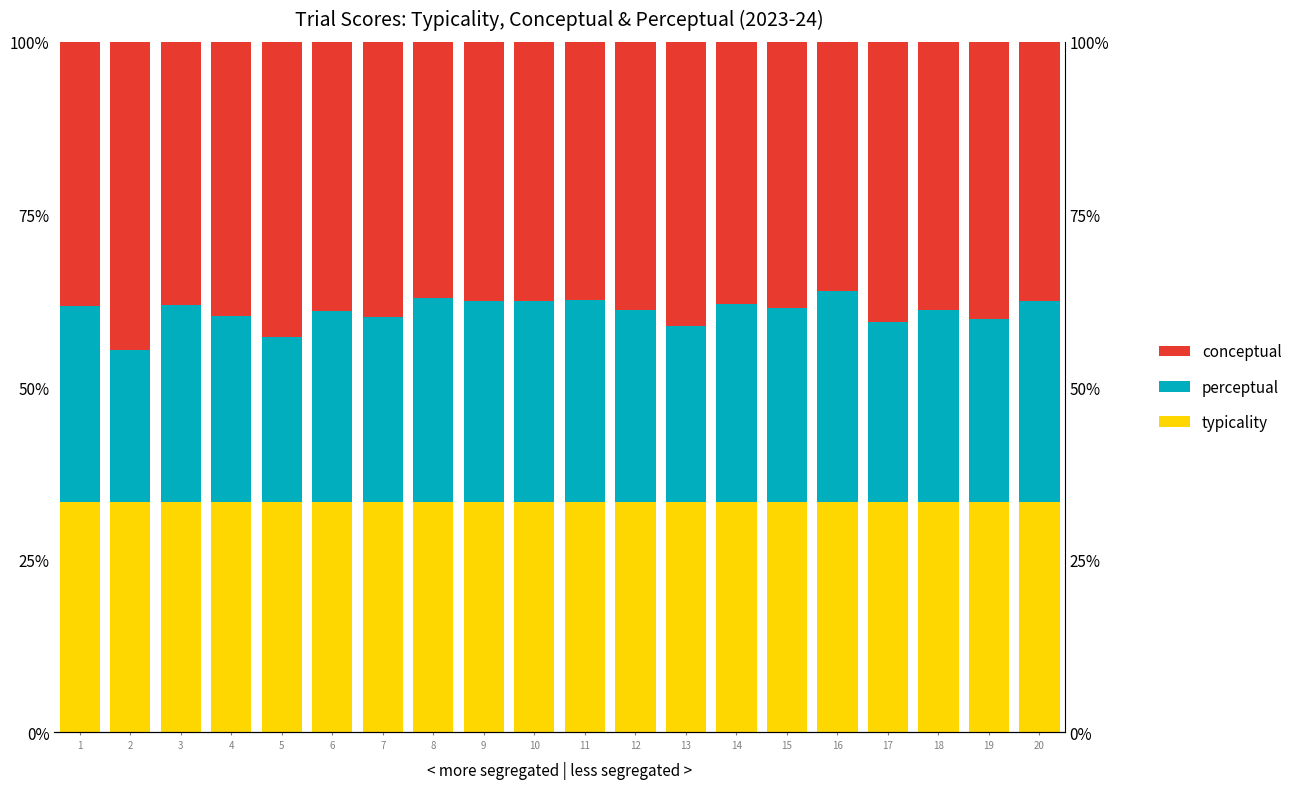

How many bars are there in each group?

3